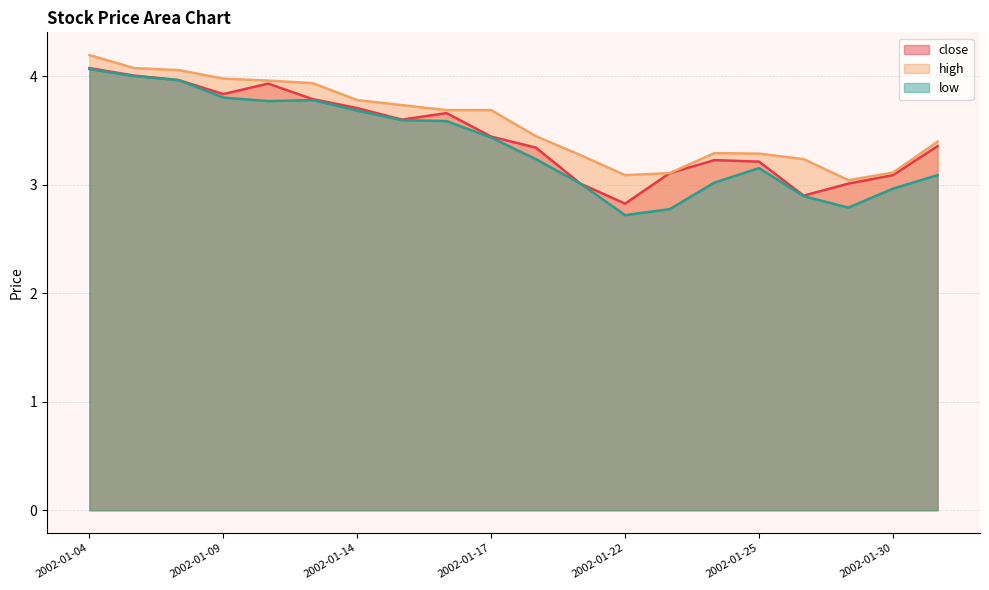

Which series has the widest spread of values?

low